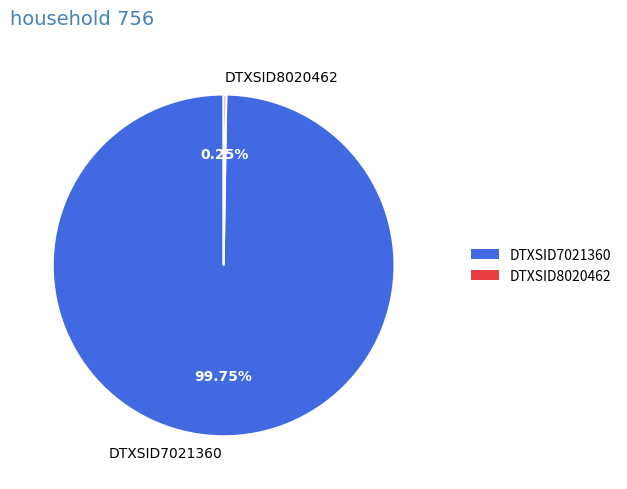

Is there a majority slice in this chart?

Yes